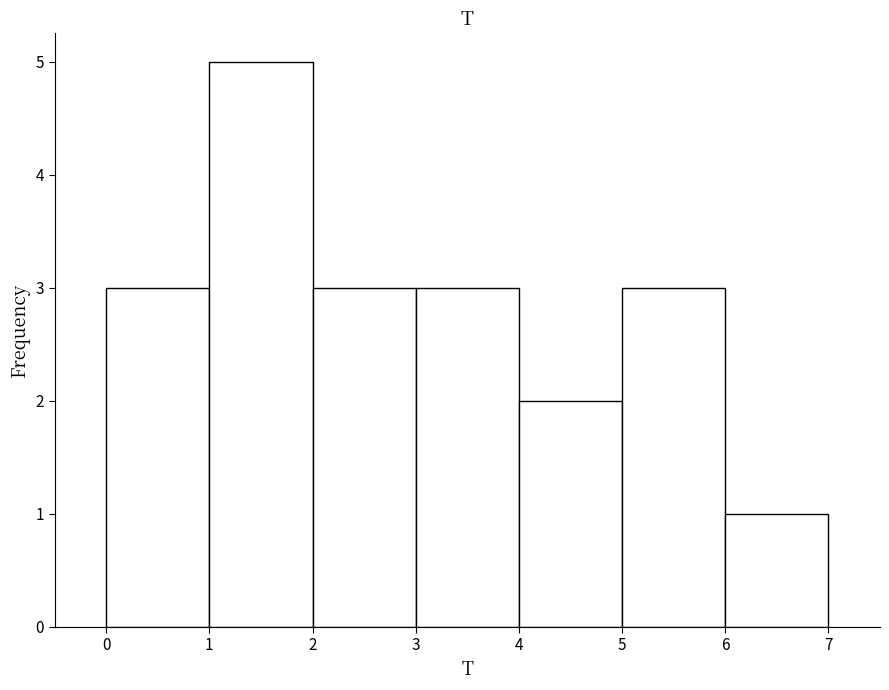

How tall is the bar that spans 3 to 4 on the x-axis? The values are not printed on the chart, so give them approximately, as read against the axis.

3